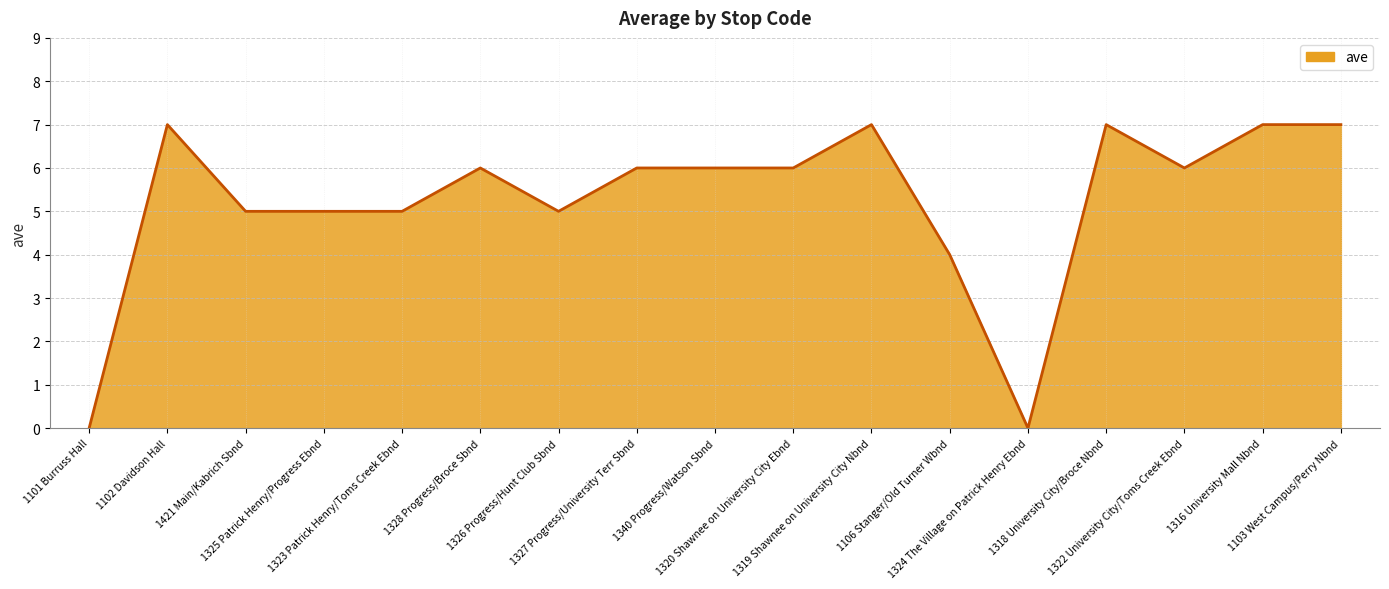

Reading right to left, extract all data points from this chart.

7	7	6	7	0	4	7	6	6	6	5	6	5	5	5	7	0